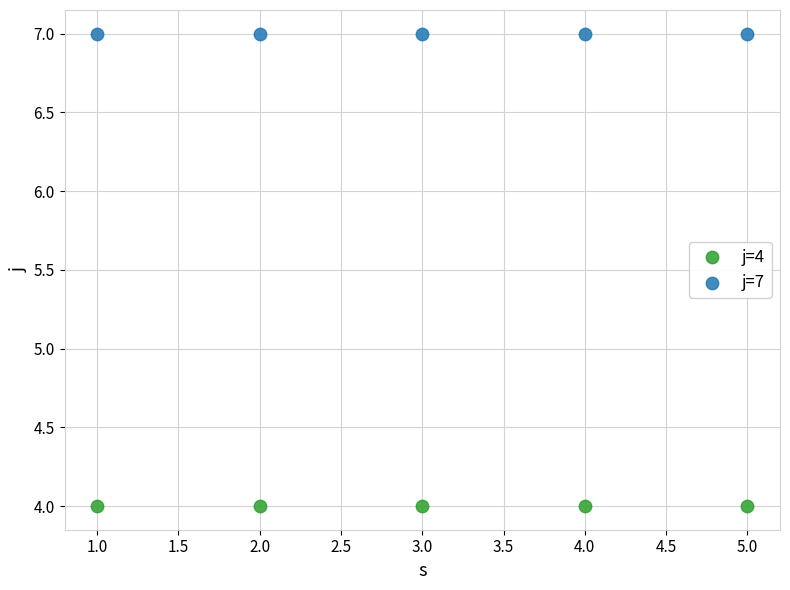

Which series reaches the minimum Y coordinate?

j=4